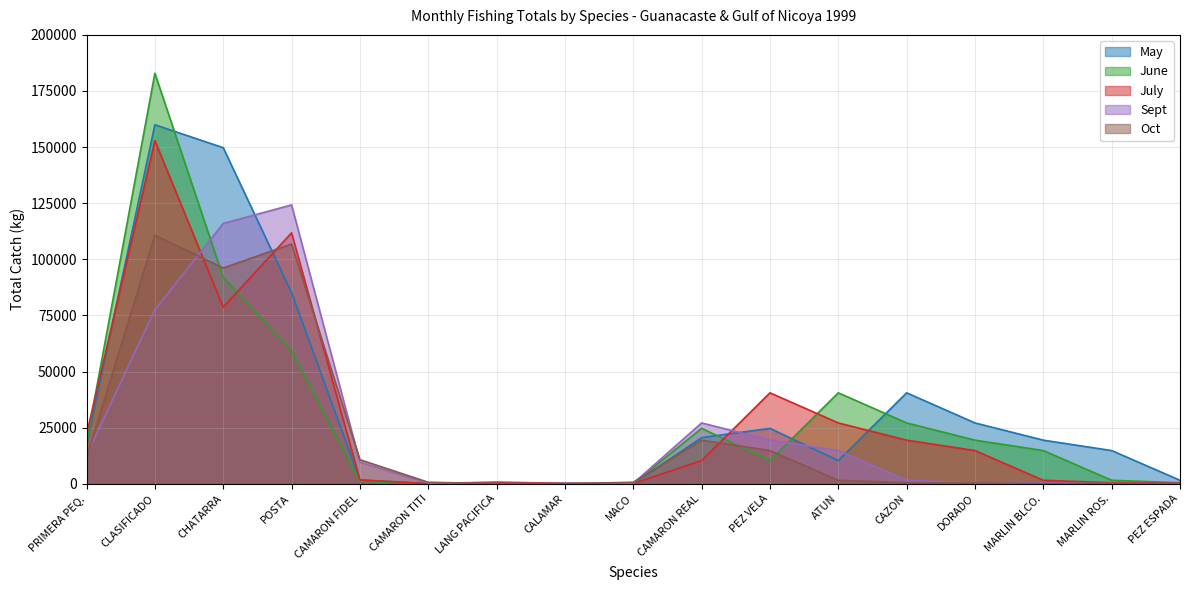

Between MARLIN BLCO. and CHATARRA, which is larger?

CHATARRA